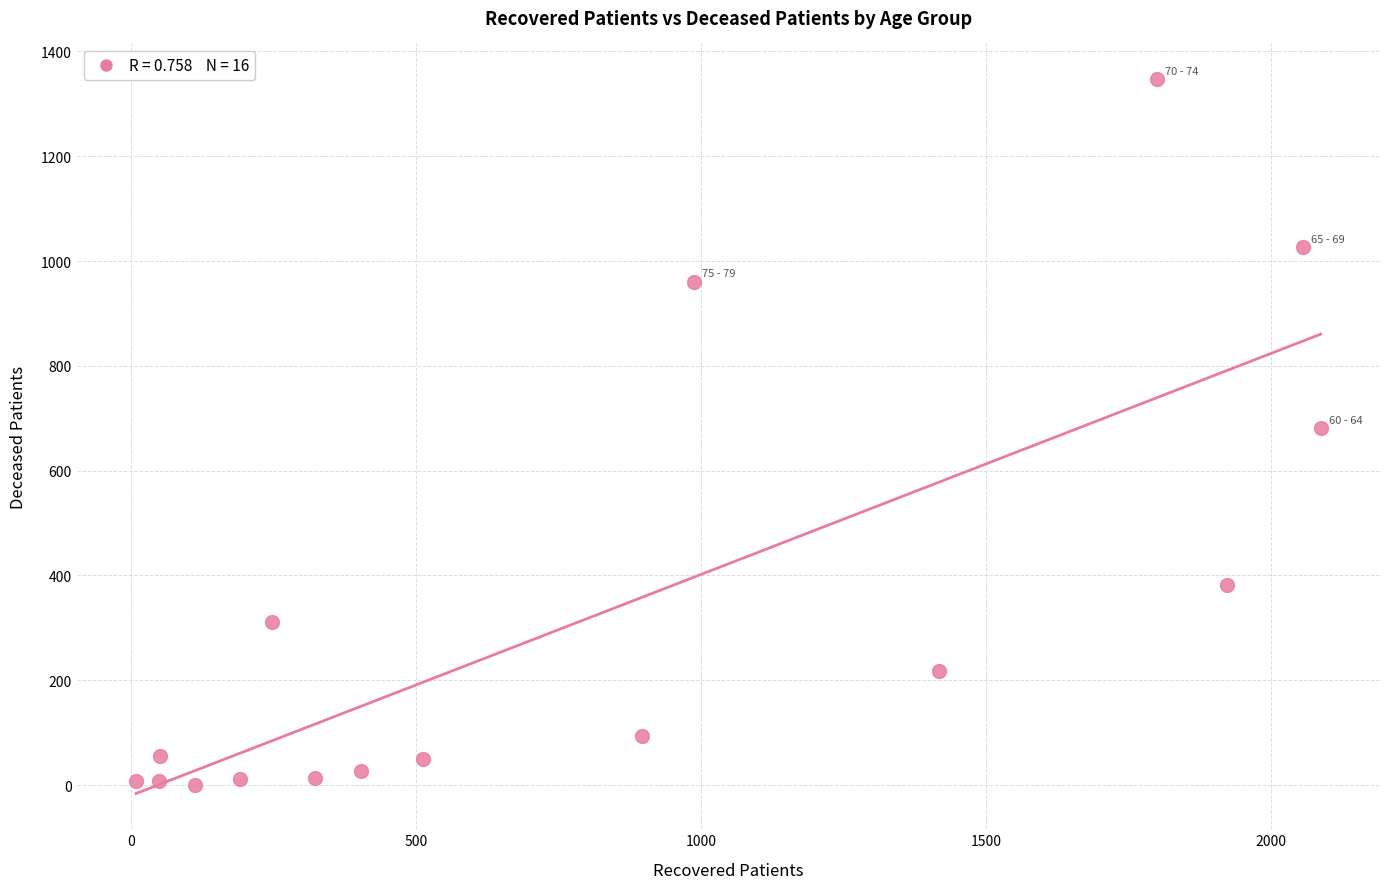

What is the range of X values (max minus min)?

2078